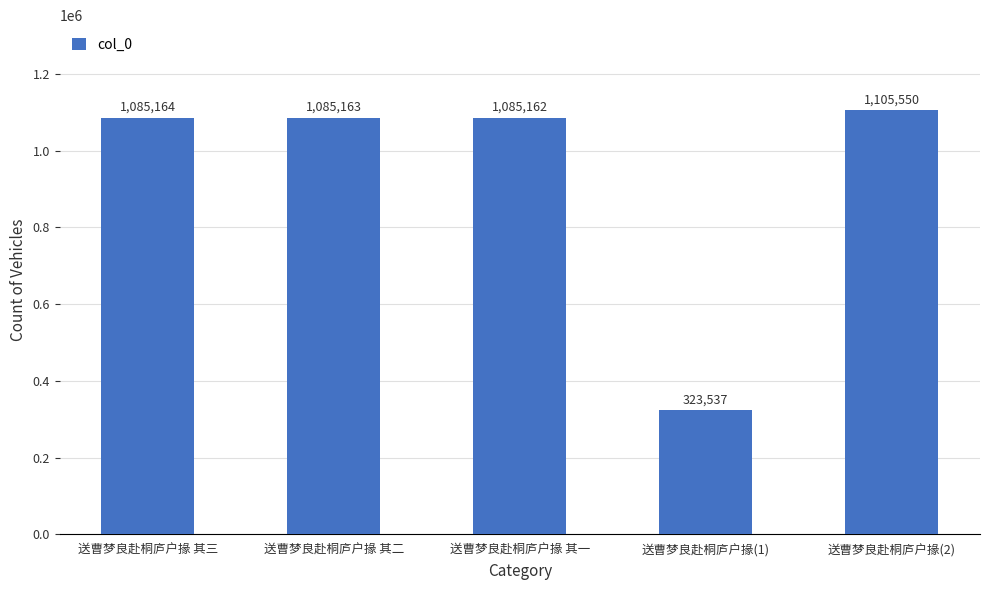

Rank the categories by value from highest to lowest.

送曹梦良赴桐庐户掾(2), 送曹梦良赴桐庐户掾 其三, 送曹梦良赴桐庐户掾 其二, 送曹梦良赴桐庐户掾 其一, 送曹梦良赴桐庐户掾(1)